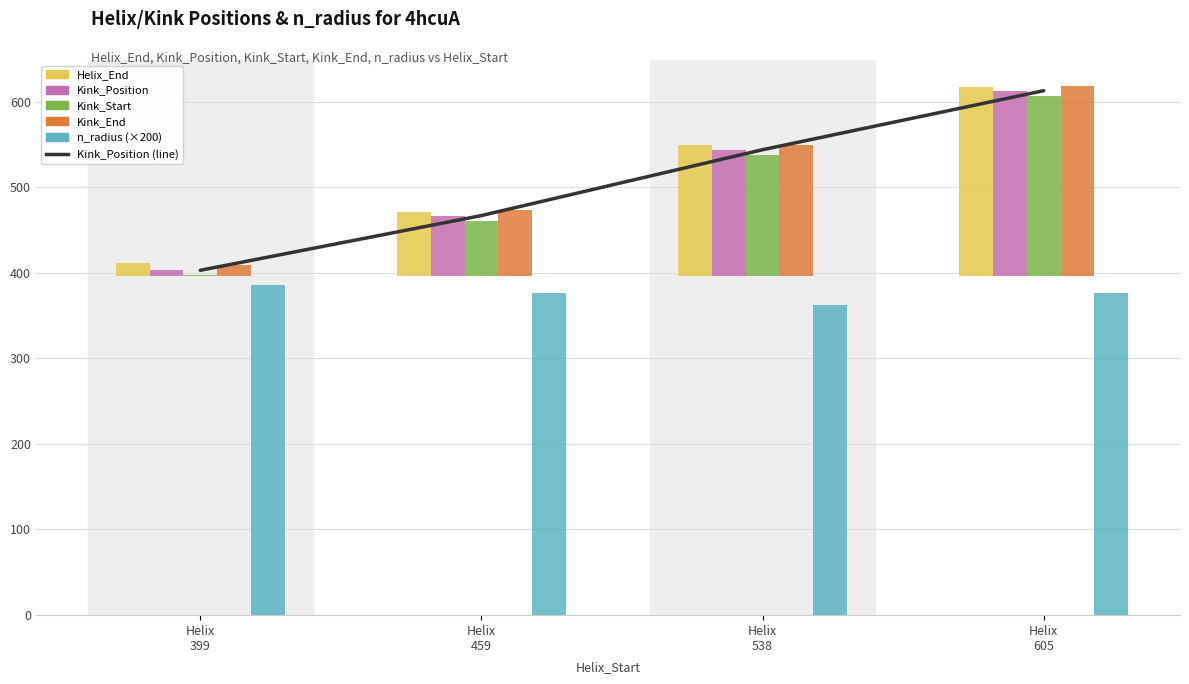

Where is the data nearest to the value 508?

Helix
538